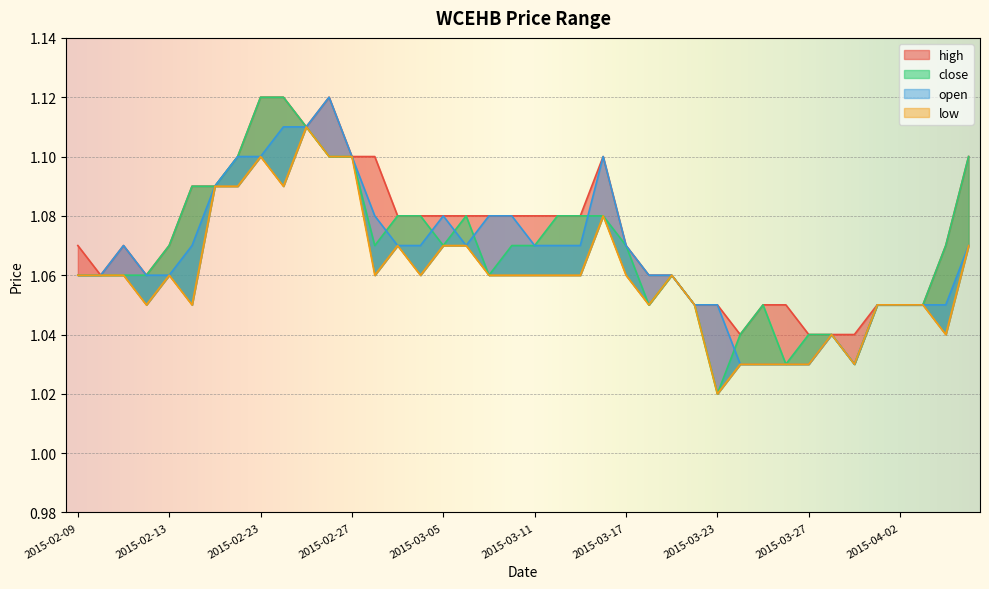

What value does the open series have at 2015-02-13?

1.1